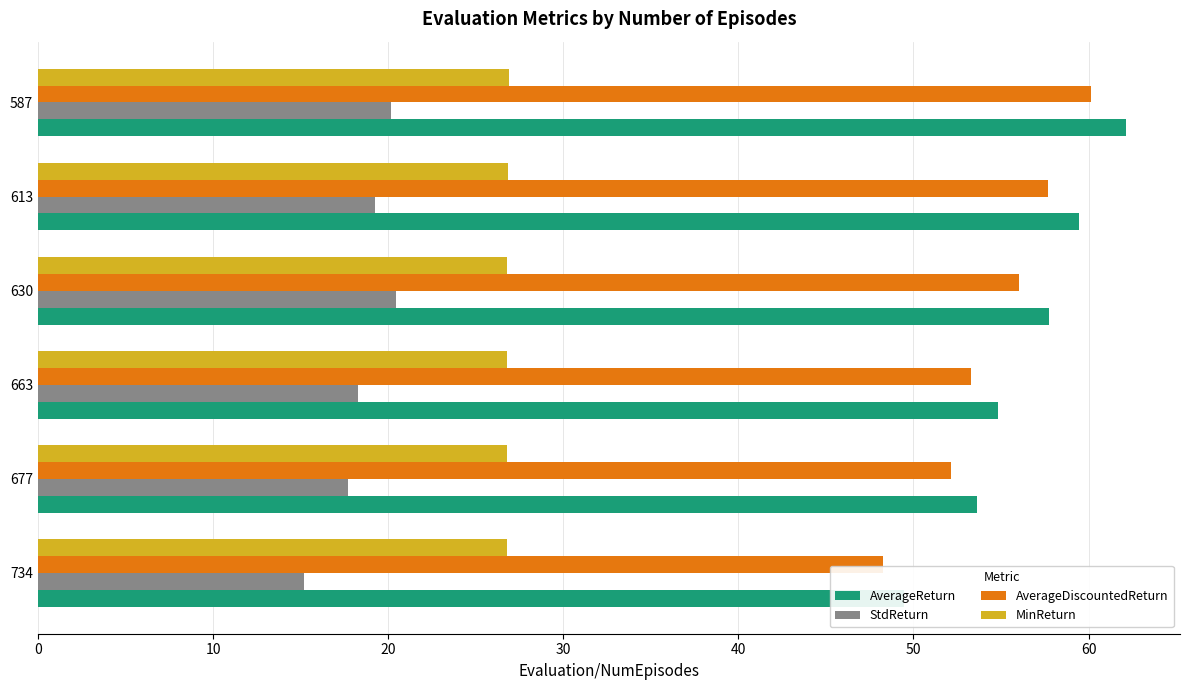

True or false: AverageDiscountedReturn has a value of 30.0 at 734.

False